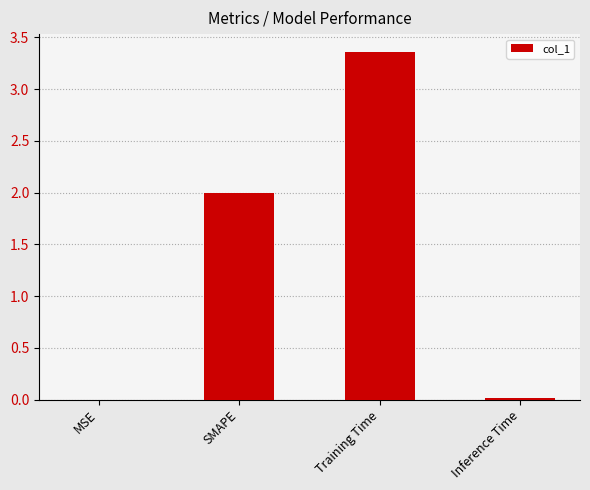

Which has a higher value, Training Time or MSE?

Training Time